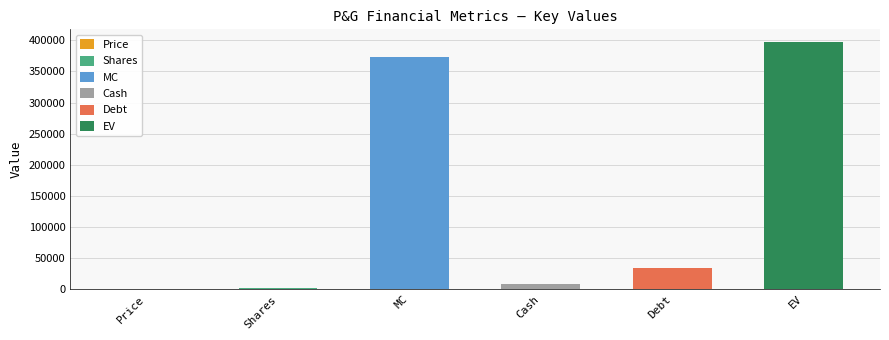

How many categories are shown in the chart?

6